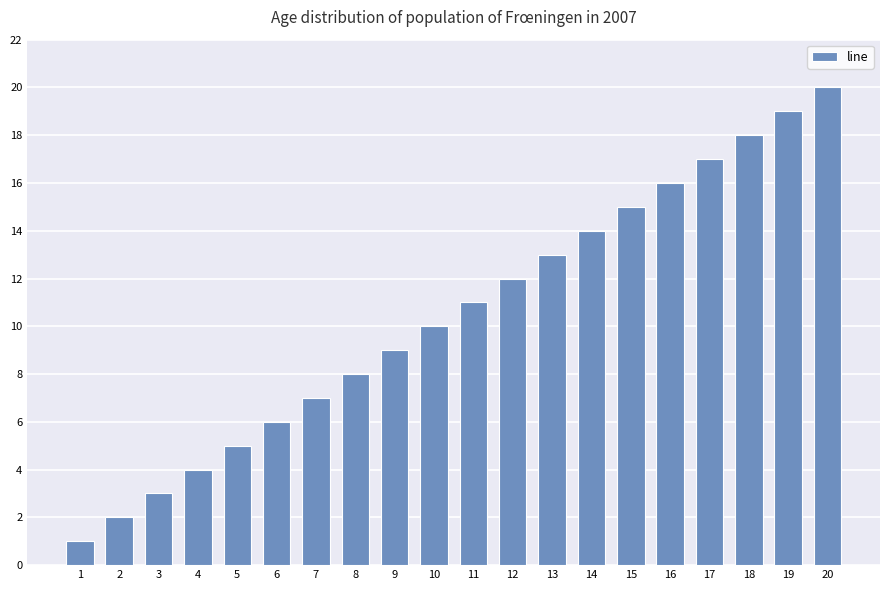

Count the number of data series in this chart.

1